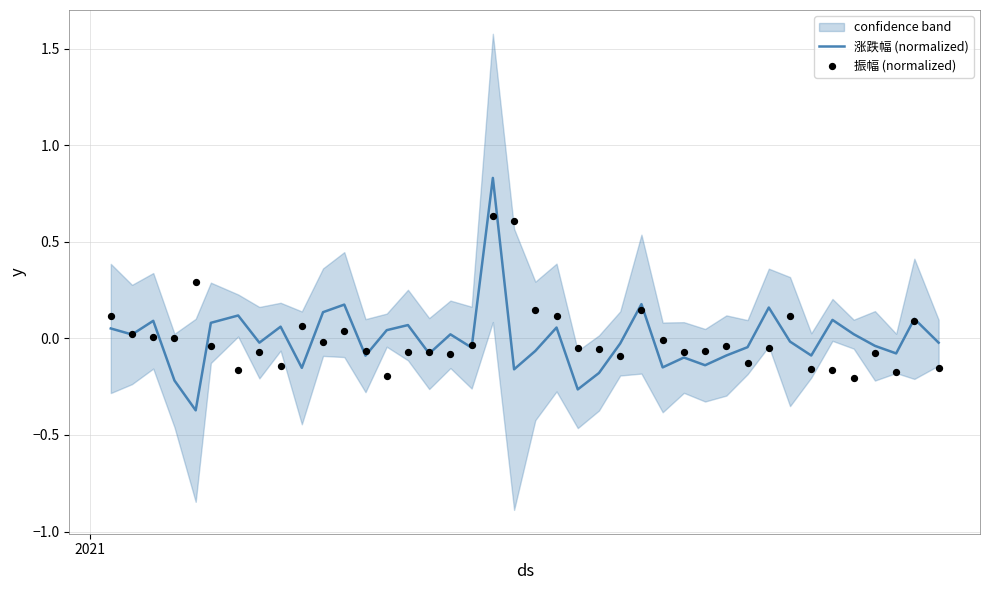

What are all the series names shown in the legend?

涨跌幅 (normalized), 振幅 (normalized)